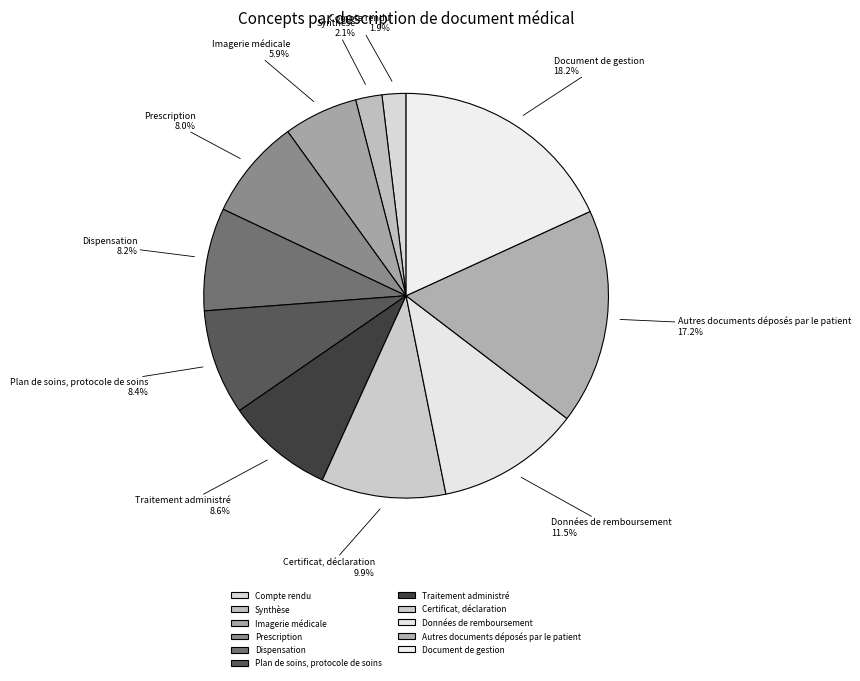

How many segments does this pie chart have?

11